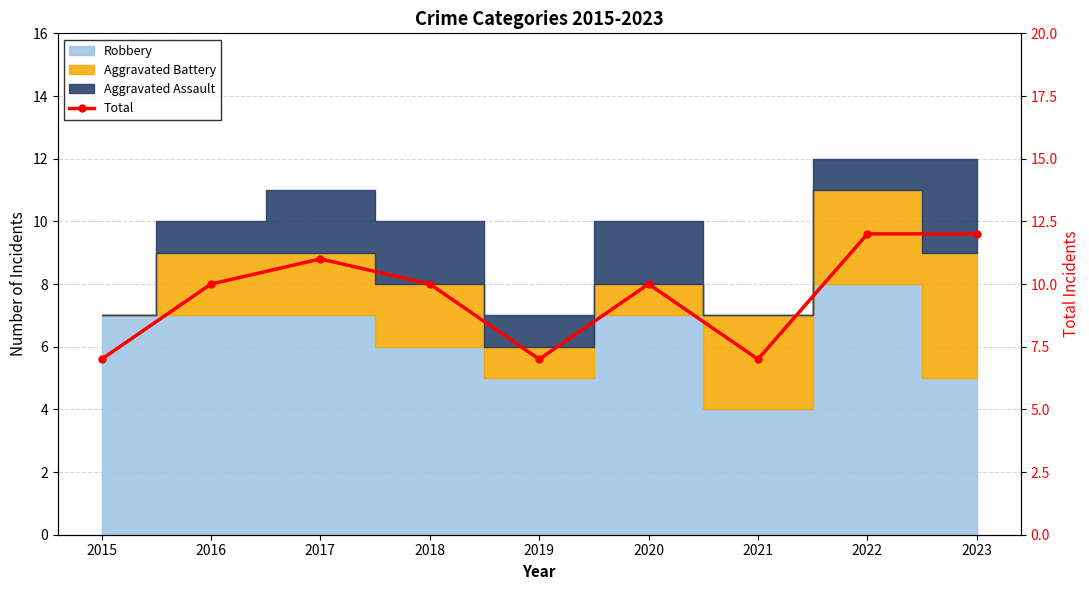

The value at 2021 is 9. True or false?

False